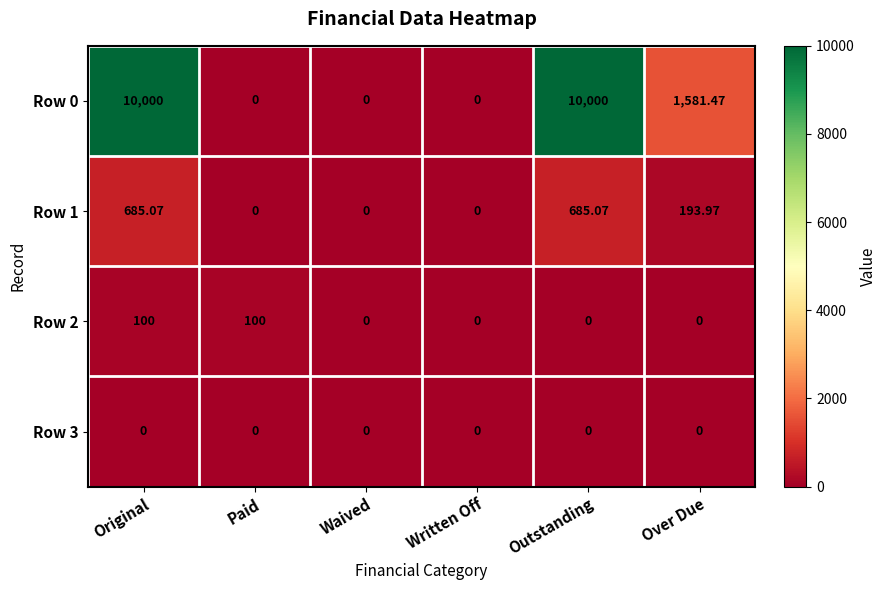

At which category is the sum across all series the highest?

Original